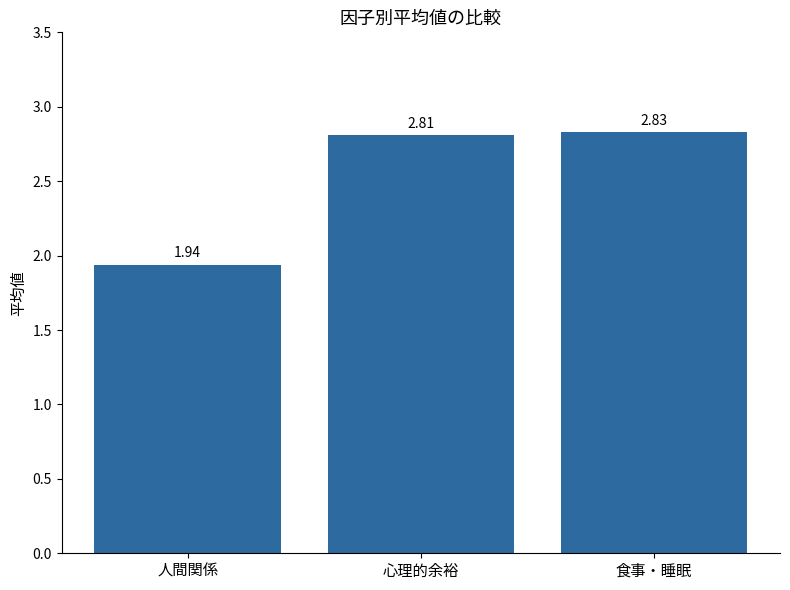

The chart shows a value of 4.1 at 心理的余裕. True or false?

False